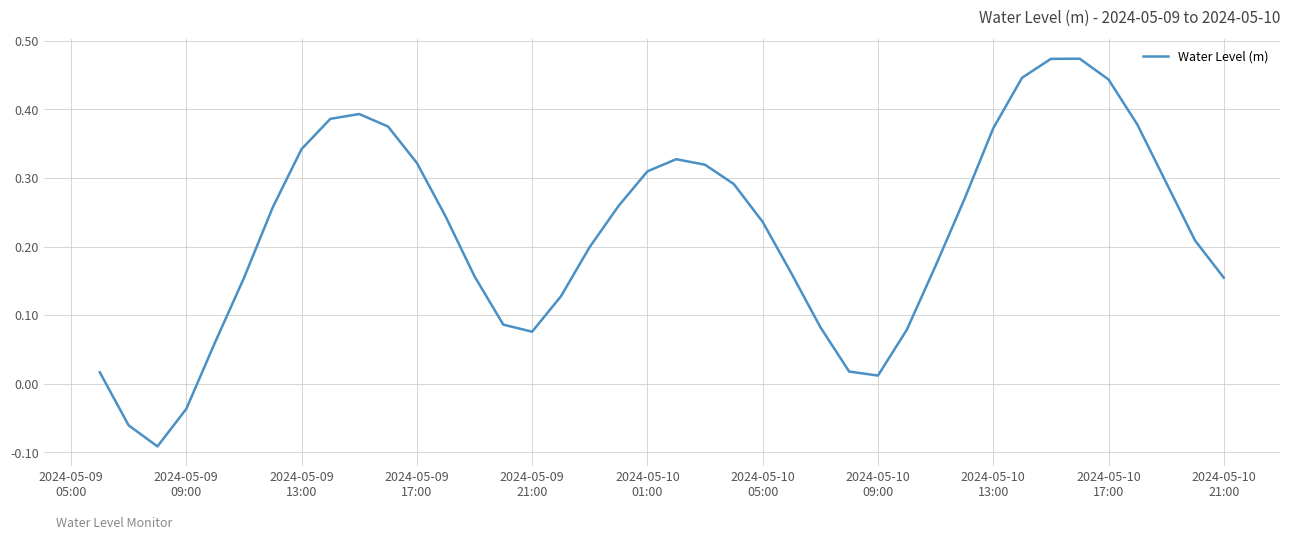

What is the difference between the maximum and minimum values?

0.6